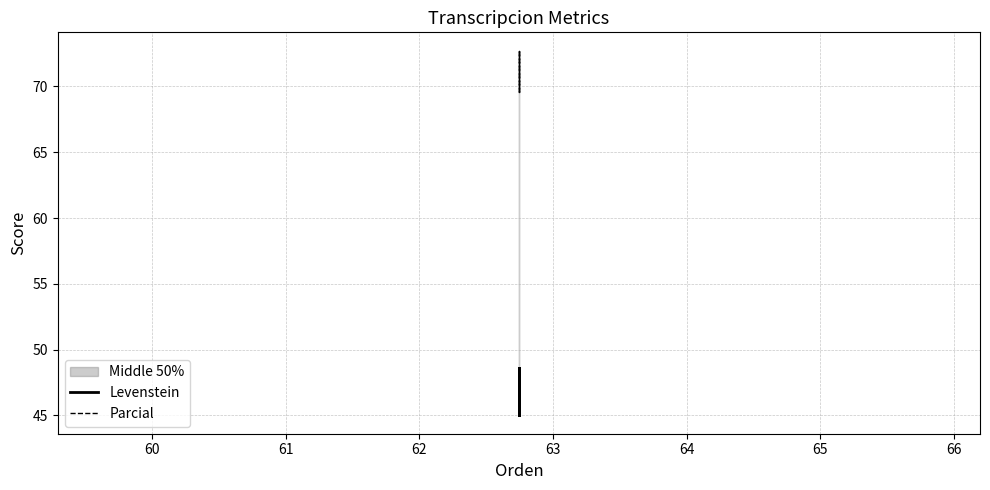

What is the spread (max minus min) of values at 62?

24.2